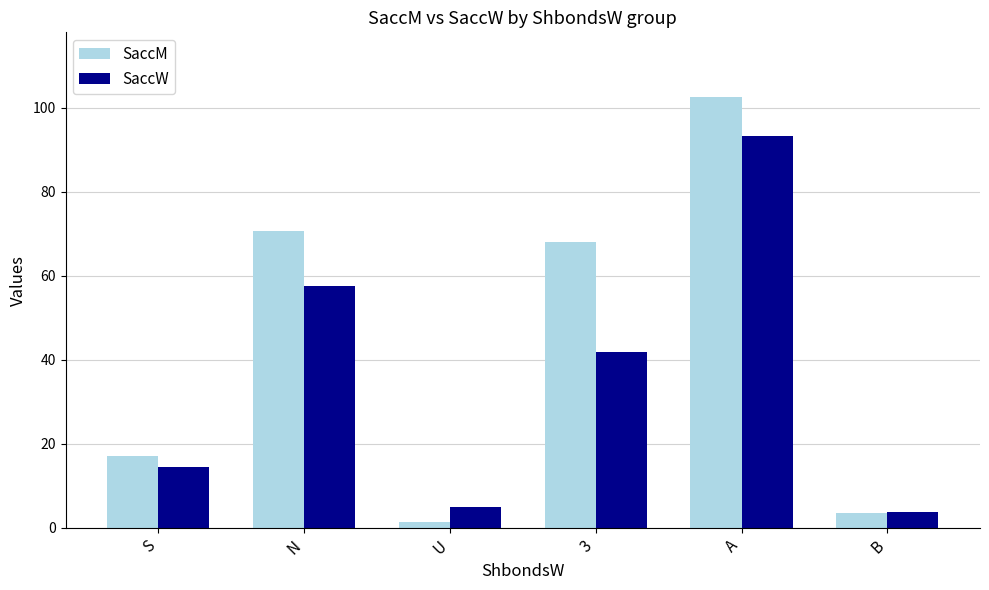

How many series are shown in this chart?

2